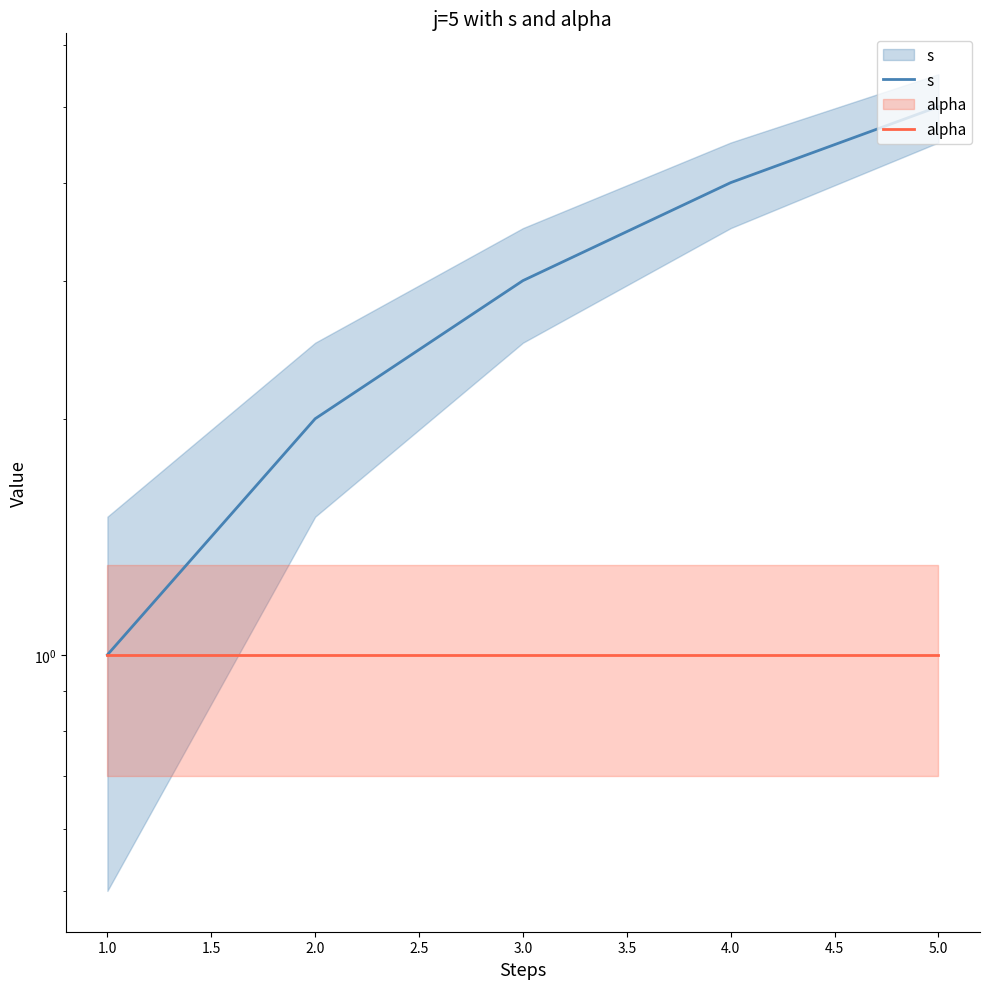

Reading left to right, list all the values displayed in this chart.

s: 1	2	3	4	5
alpha: 1	1	1	1	1